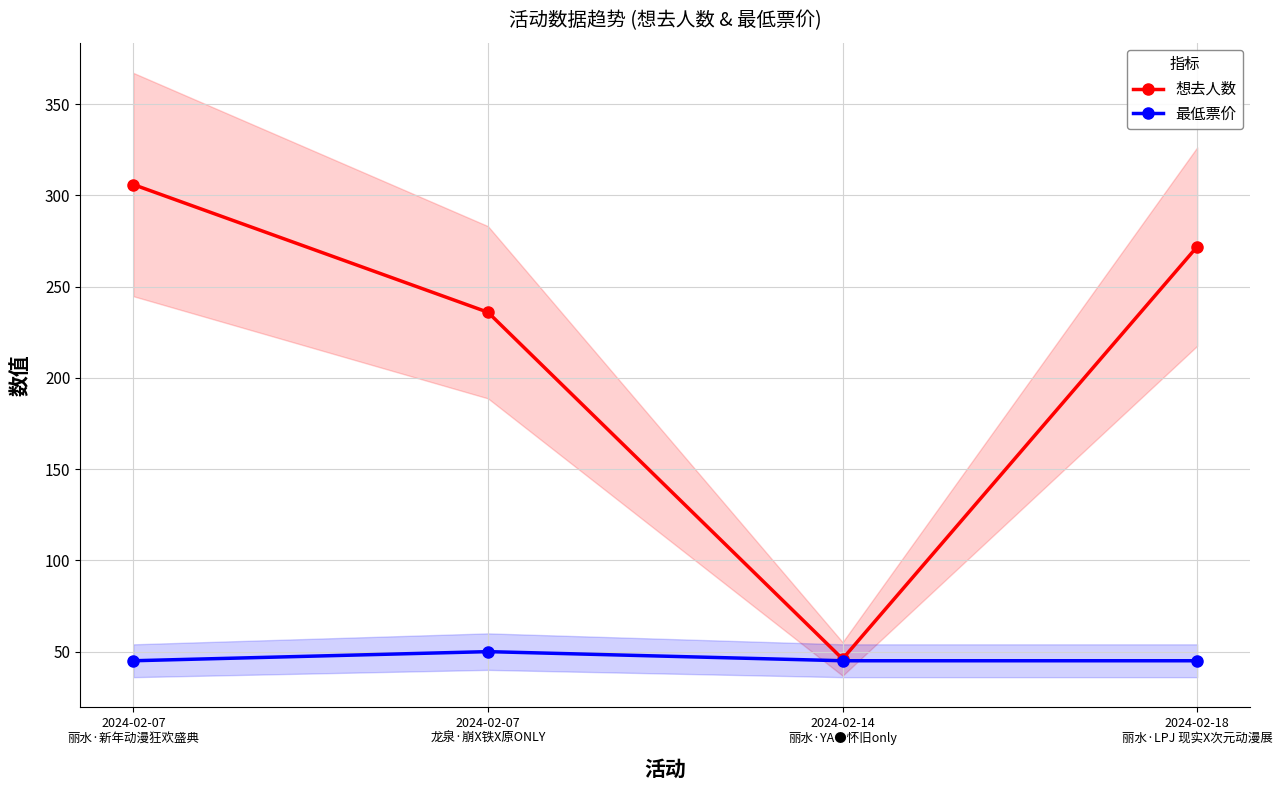

True or false: 最低票价 and 想去人数 intersect in this chart.

False